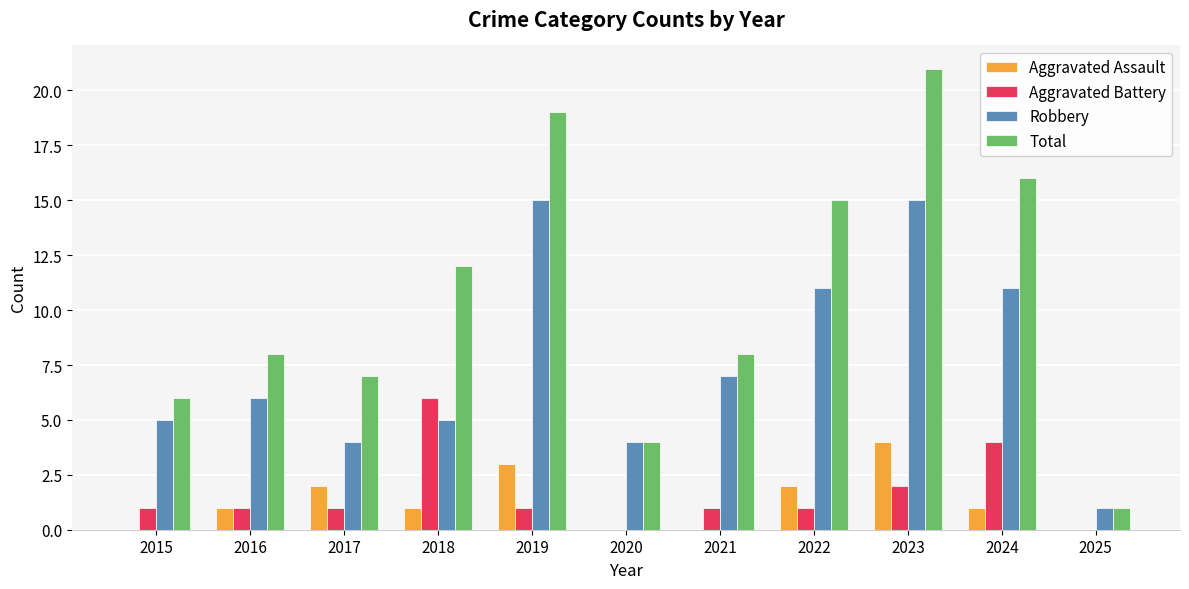

What is the average value of the Aggravated Assault series?

1